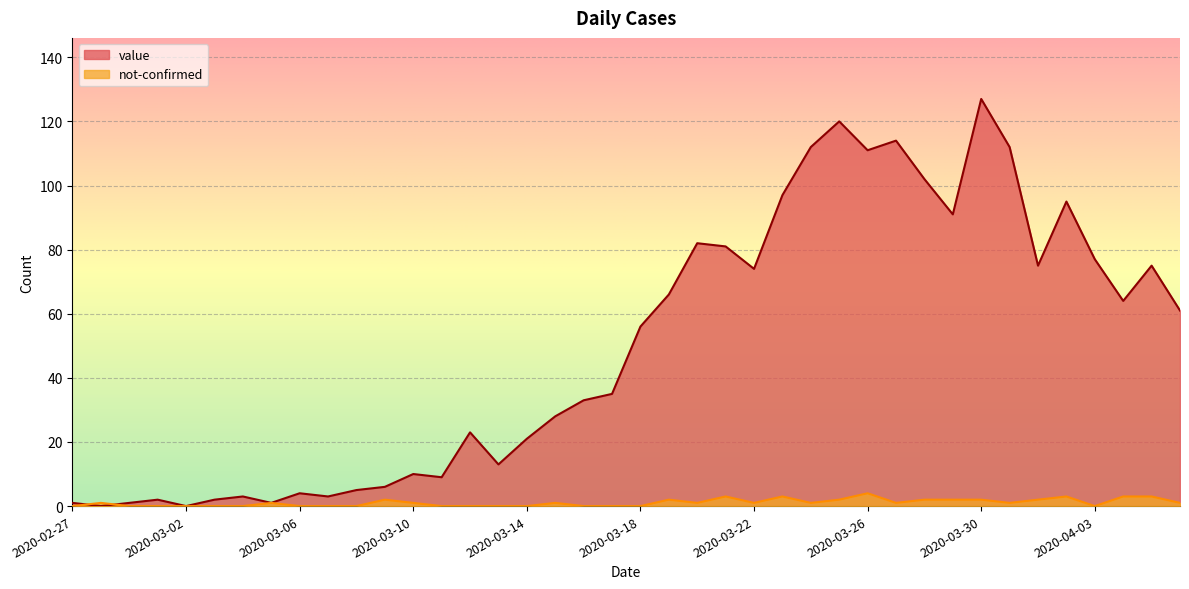

How many values in not-confirmed are above zero?

23